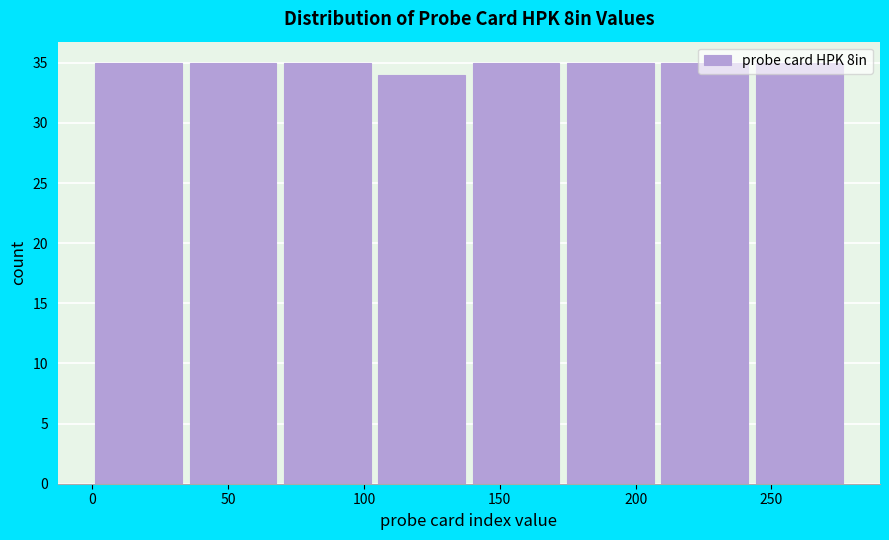

Reading left to right, list every bar in this chart as the range it spans on the x-axis followed by its height. Neither the bar edges nor the heights are printed on the chart, so give them approximately, as read against the axes.

0 to 35: 35
35 to 70: 35
70 to 105: 35
105 to 140: 34
140 to 175: 35
175 to 210: 35
210 to 245: 35
245 to 280: 35